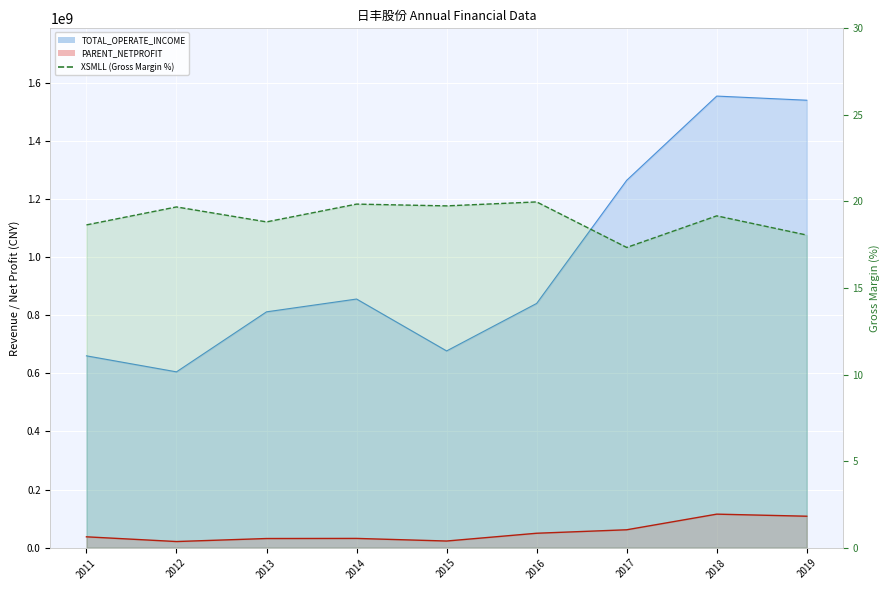

Count the number of data series in this chart.

3